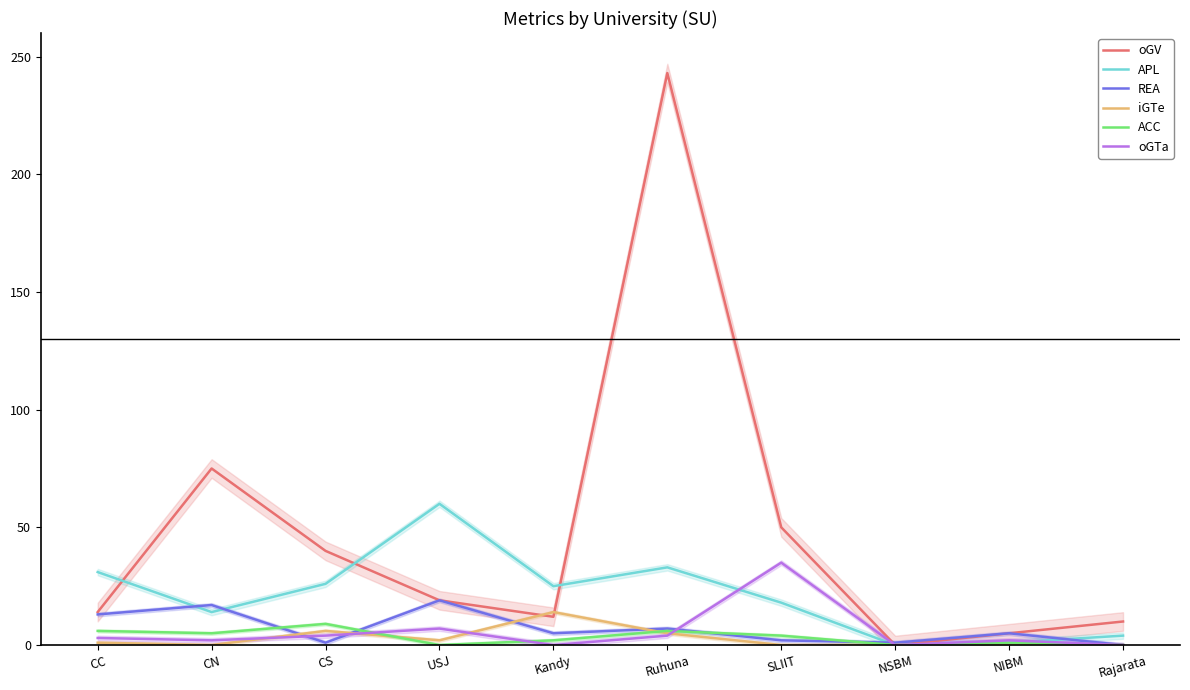

What is the maximum value shown in the chart?

243